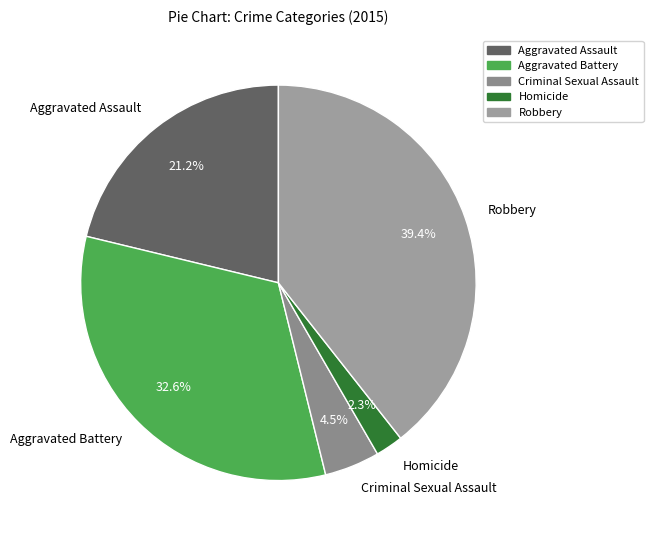

How many segments does this pie chart have?

5